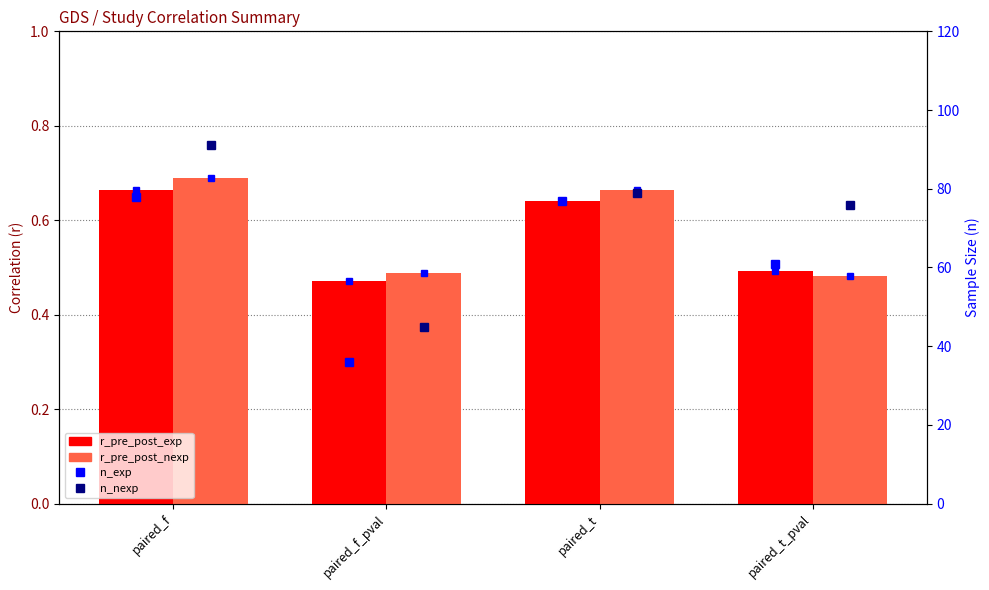

What is the smallest value displayed?

0.5